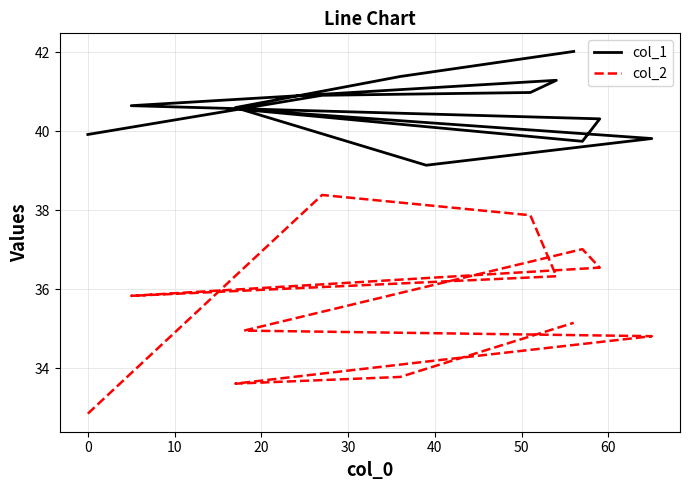

What is the value of the col_2 point at the 8th from the left?

35.0